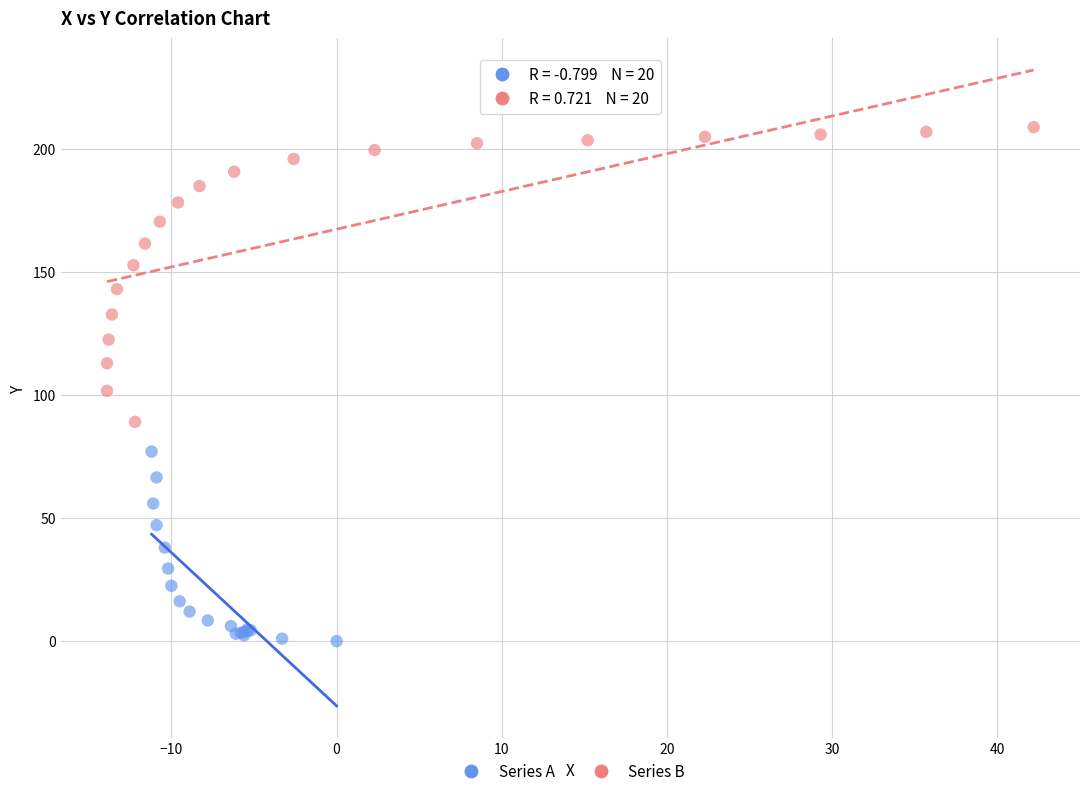

Which series contains the highest Y value?

Series B